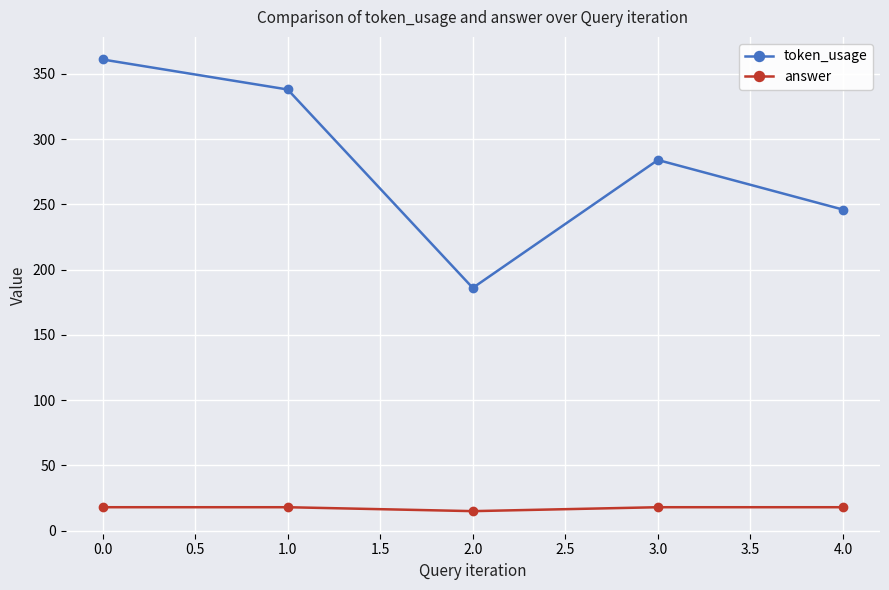

How many values in the token_usage series are below 284?

2